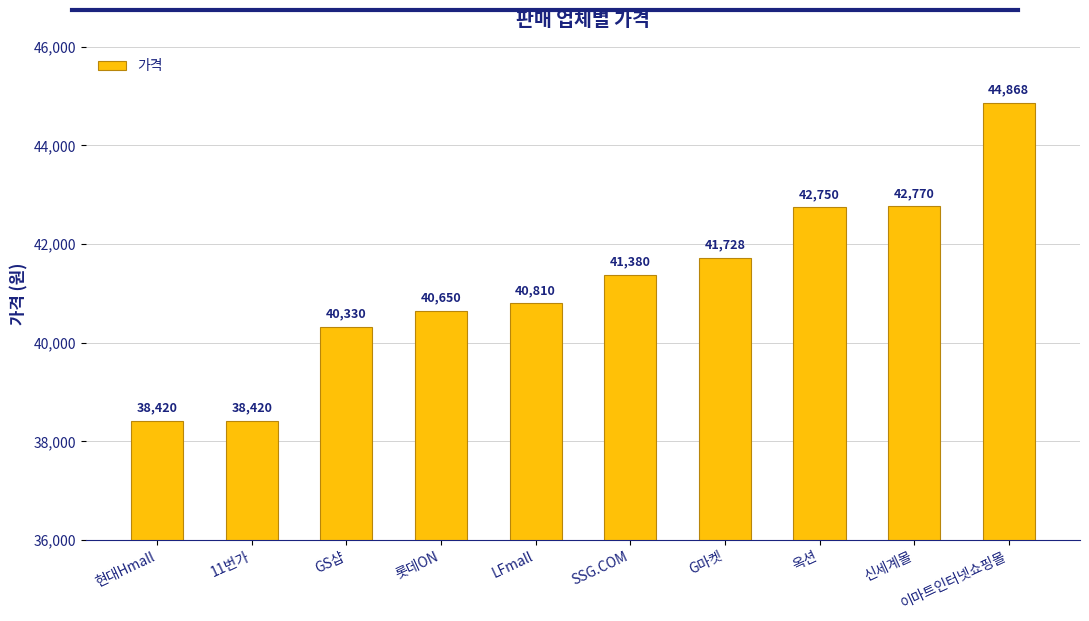

Where is the data nearest to the value 41644?

G마켓